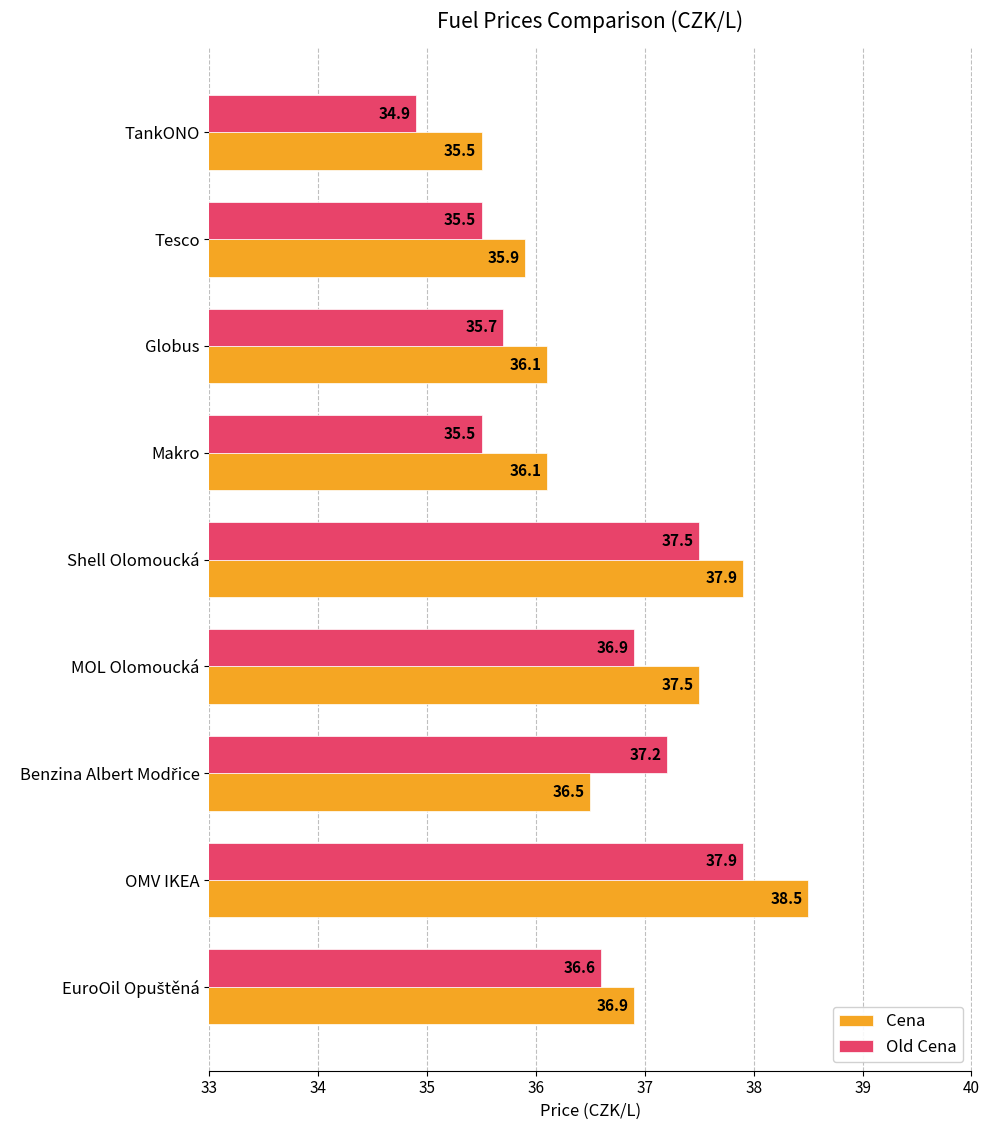

Which series has the largest total across all categories?

Cena